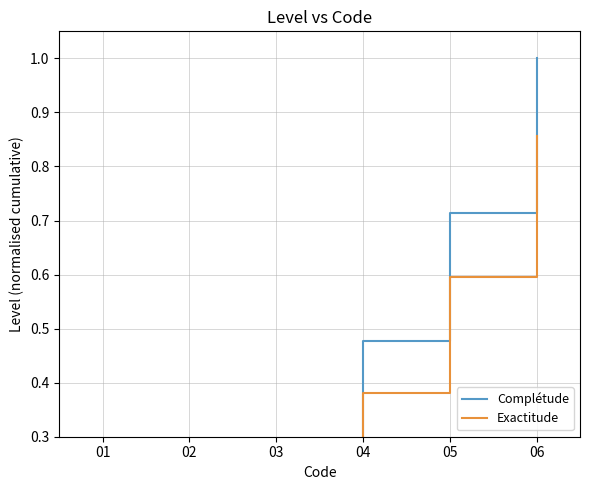

What are all the series names shown in the legend?

Complétude, Exactitude